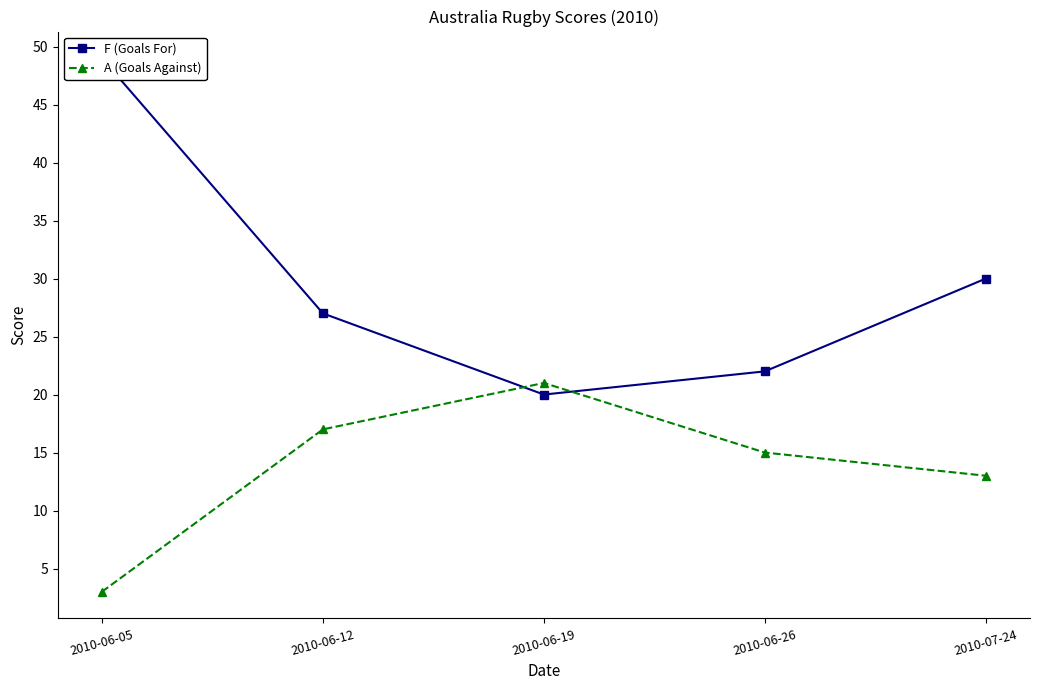

Rank the series at 2010-07-24 from highest to lowest value.

F (Goals For), A (Goals Against)